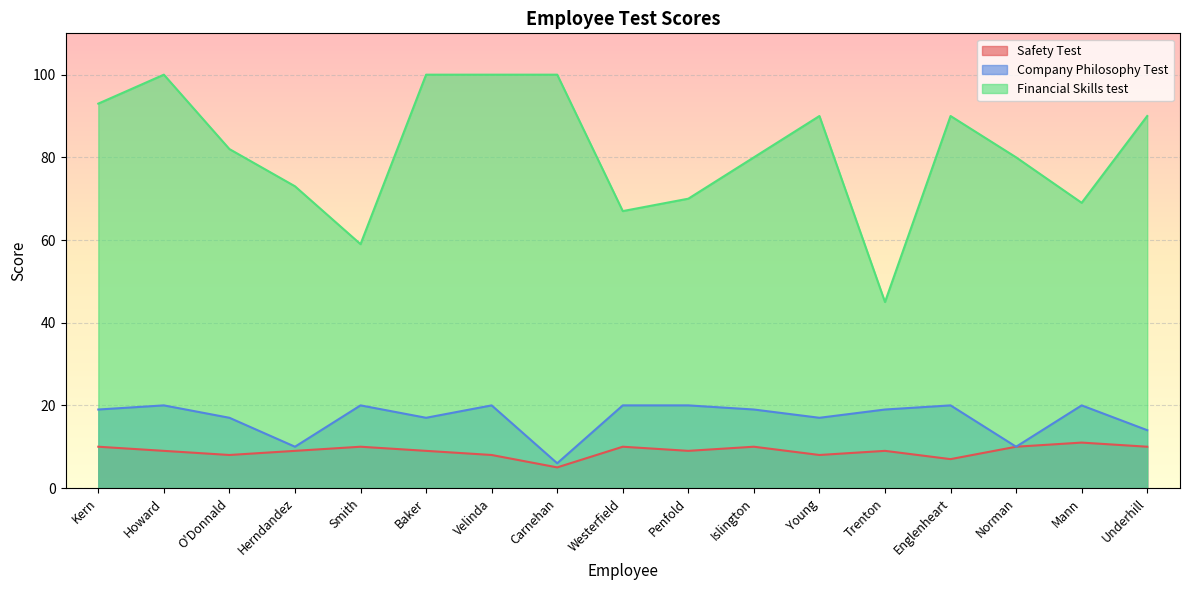

Reading left to right, transcribe all the data shown in this chart.

Safety Test: Kern=10	Howard=9	O'Donnald=8	Herndandez=9	Smith=10	Baker=9	Velinda=8	Carnehan=5	Westerfield=10	Penfold=9	Islington=10	Young=8	Trenton=9	Englenheart=7	Norman=10	Mann=11	Underhill=10
Company Philosophy Test: Kern=19	Howard=20	O'Donnald=17	Herndandez=10	Smith=20	Baker=17	Velinda=20	Carnehan=6	Westerfield=20	Penfold=20	Islington=19	Young=17	Trenton=19	Englenheart=20	Norman=10	Mann=20	Underhill=14
Financial Skills test: Kern=93	Howard=100	O'Donnald=82	Herndandez=73	Smith=59	Baker=100	Velinda=100	Carnehan=100	Westerfield=67	Penfold=70	Islington=80	Young=90	Trenton=45	Englenheart=90	Norman=80	Mann=69	Underhill=90